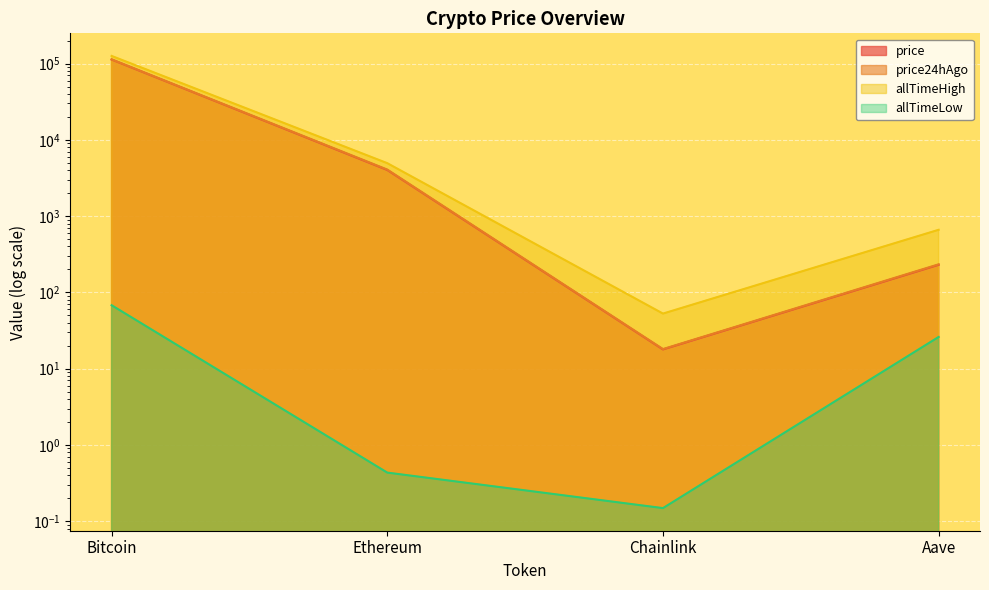

What is the label of the 2nd point from the right?

Chainlink